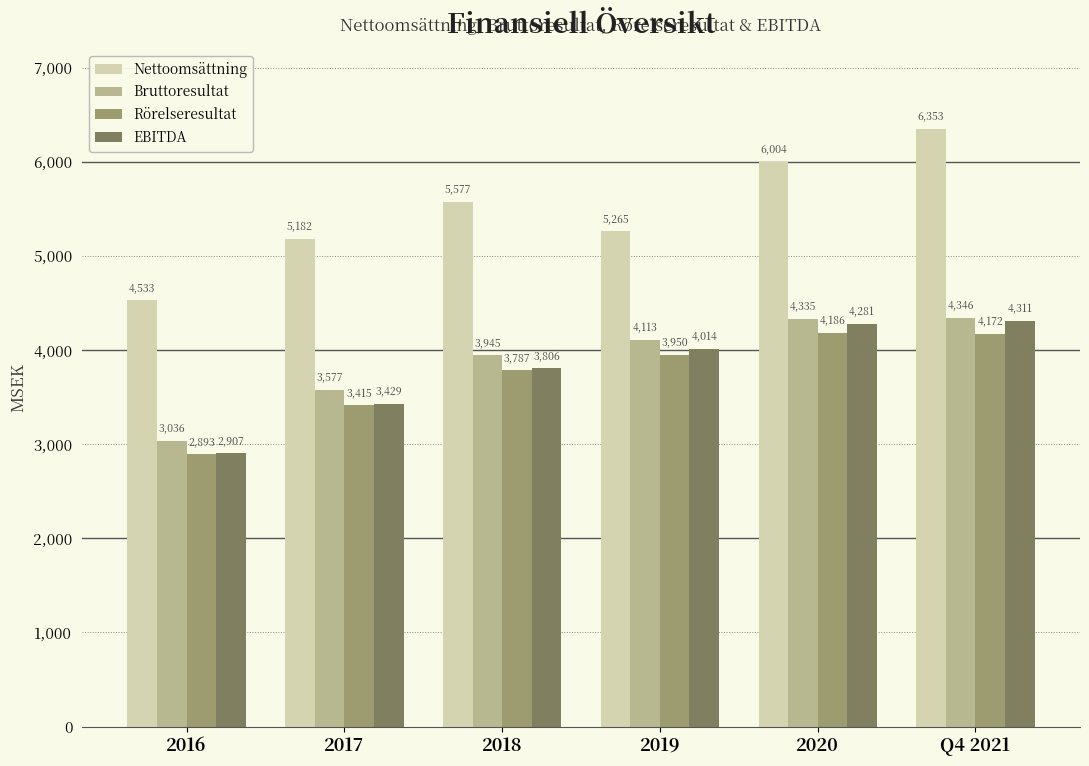

What is the total value across all series at 2016?

13369